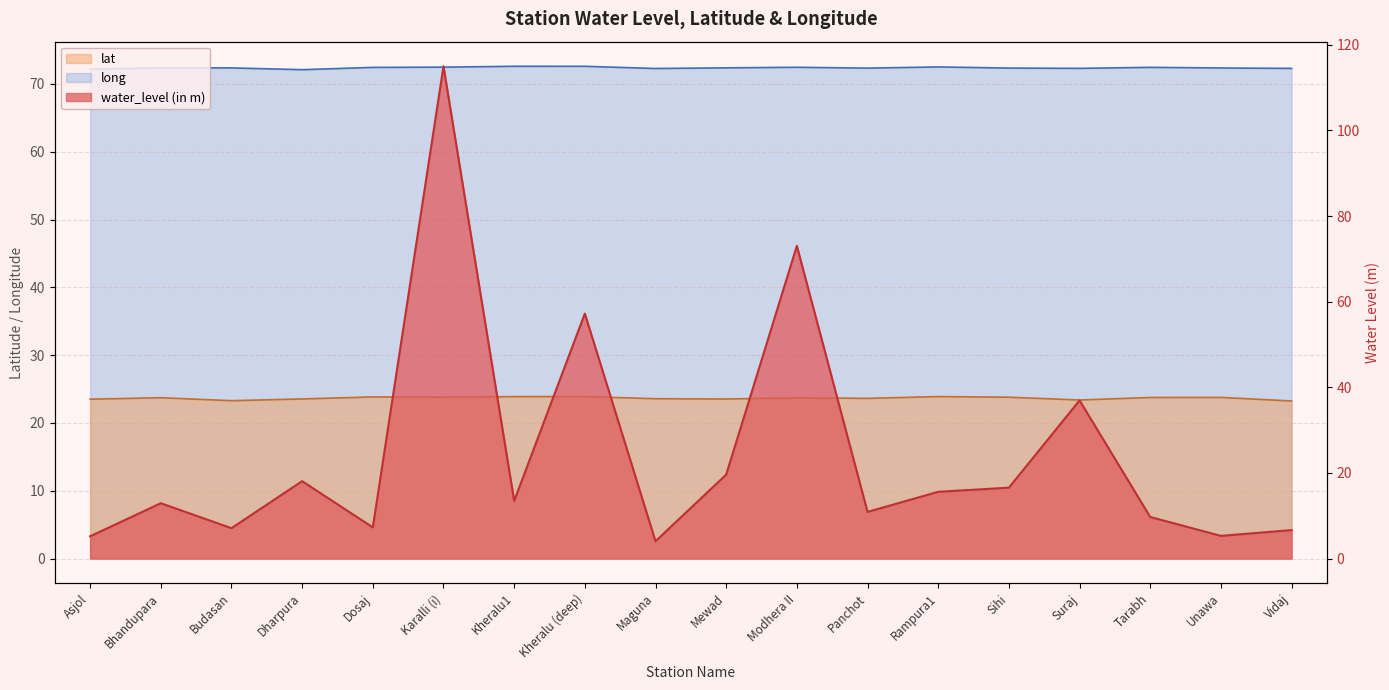

What is the spread (max minus min) of values at Unawa?

67.1